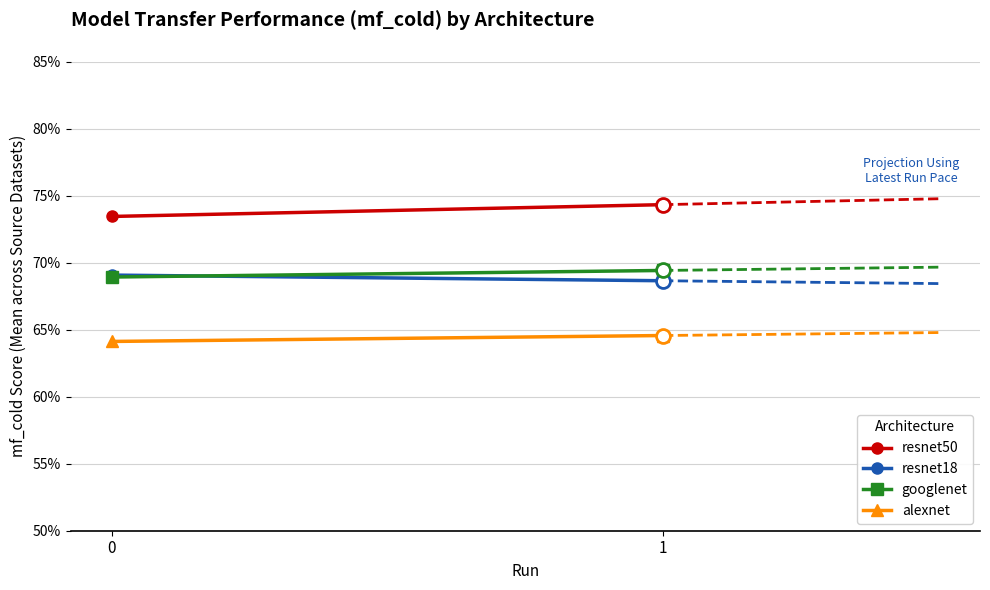

Which series has the largest total across all categories?

resnet50